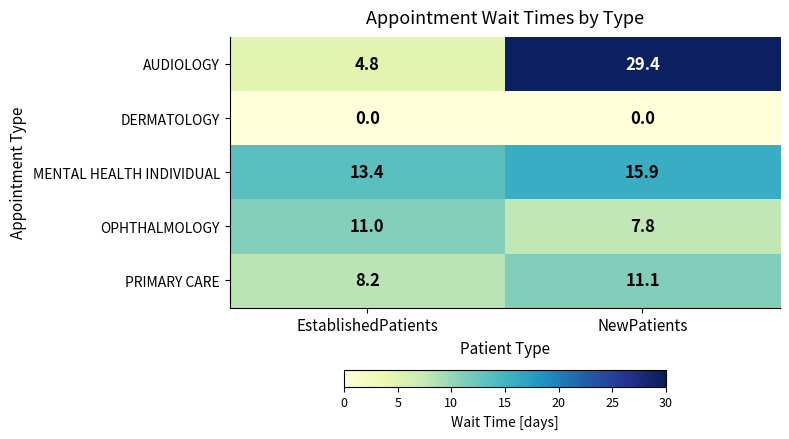

Which series has the largest total across all categories?

AUDIOLOGY